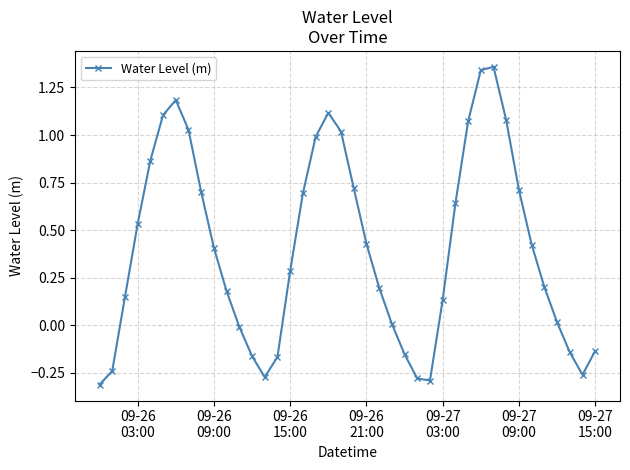

What is the difference between the maximum and minimum values?

1.7